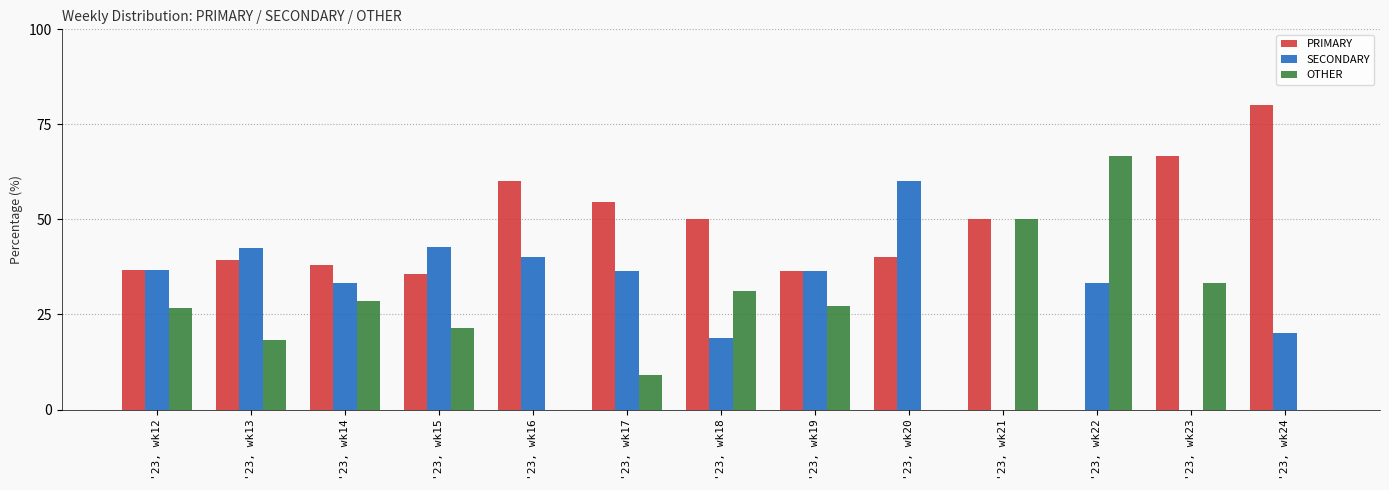

What is the sum of the SECONDARY values at '23, wk24 and '23, wk18?

38.8